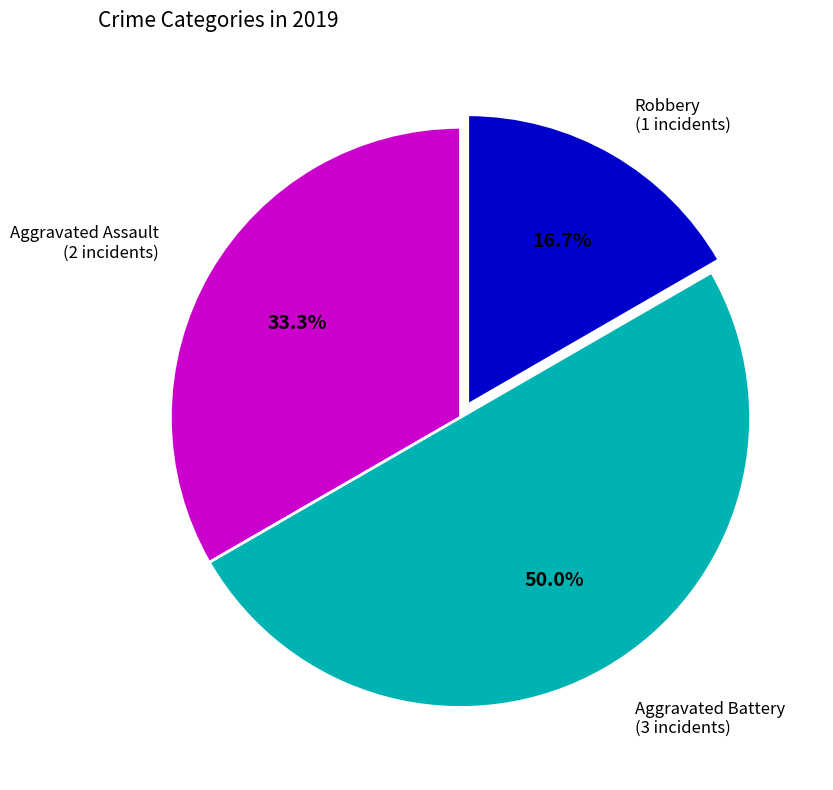

How much of the chart is everything except Aggravated Assault?

66.7%